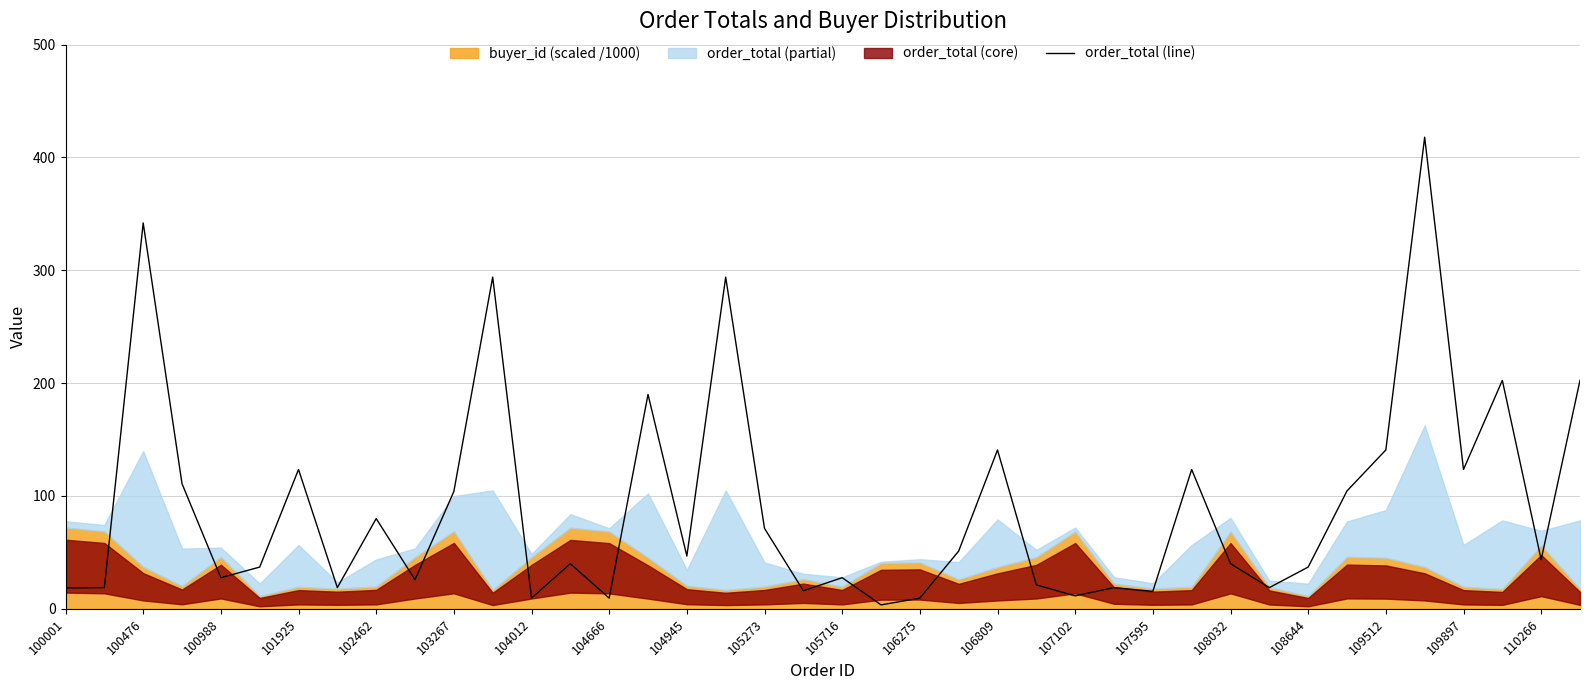

True or false: order_total (line) has a value of 71.3 at 105273.

True